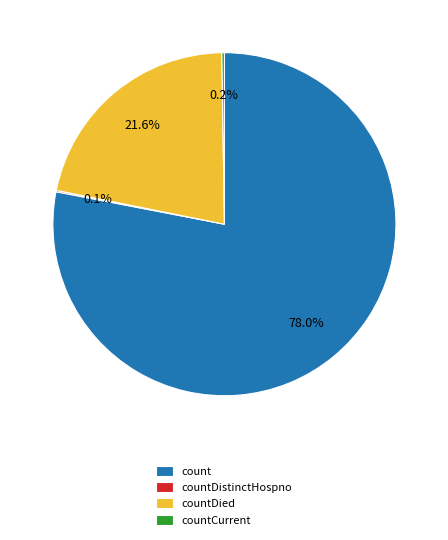

Which slice is the largest?

count